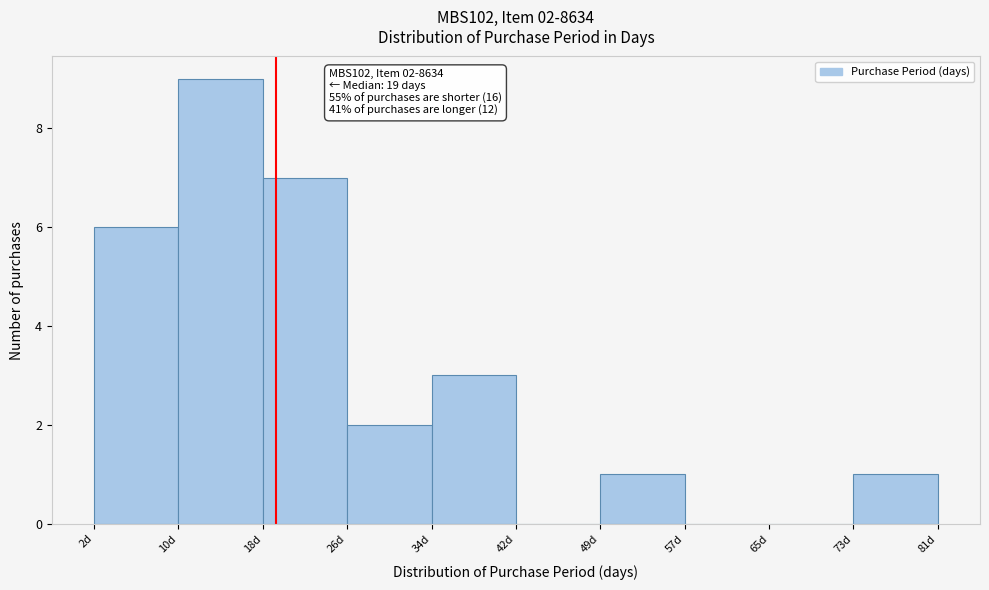

Over which range of the x-axis is the bar tallest?

9.9 to 17.8